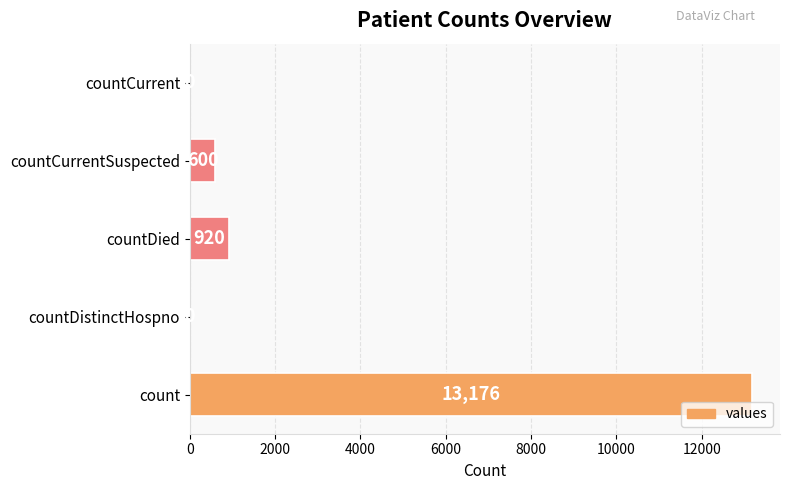

Read the value at countDied, to the nearest 10.

920